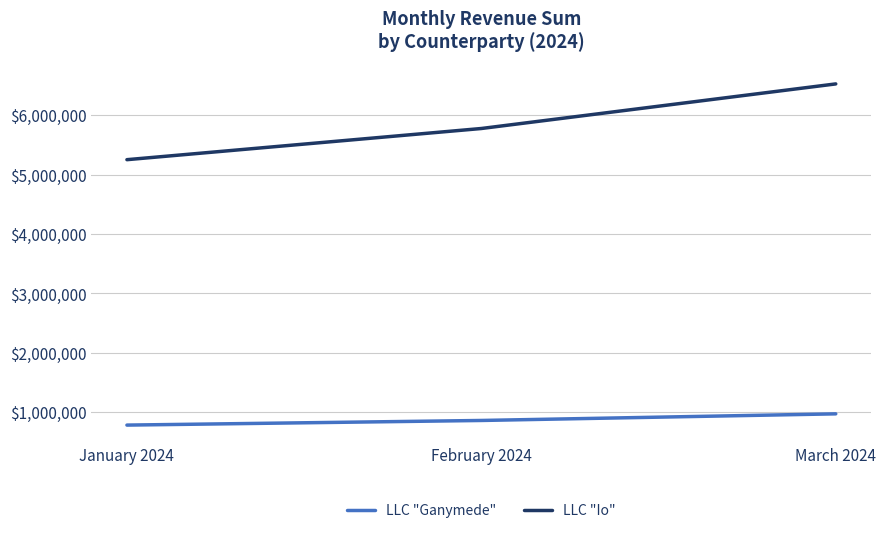

What are all the series names shown in the legend?

LLC "Ganymede", LLC "Io"